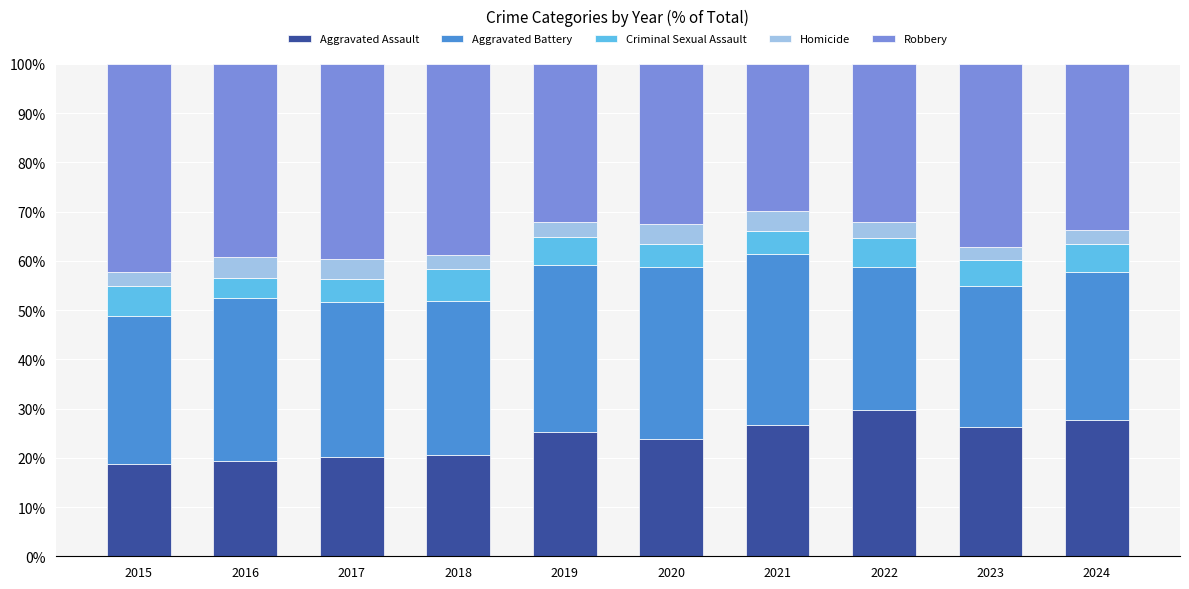

What are all the series names shown in the legend?

Aggravated Assault, Aggravated Battery, Criminal Sexual Assault, Homicide, Robbery